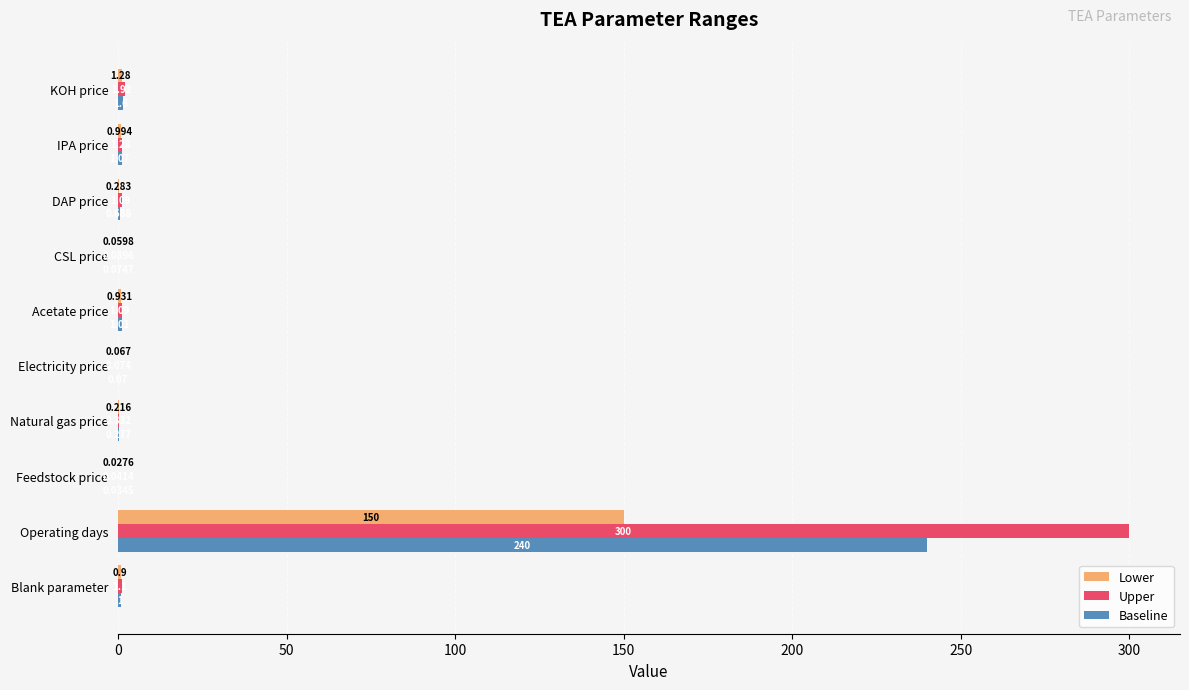

Which series has the largest total across all categories?

Upper